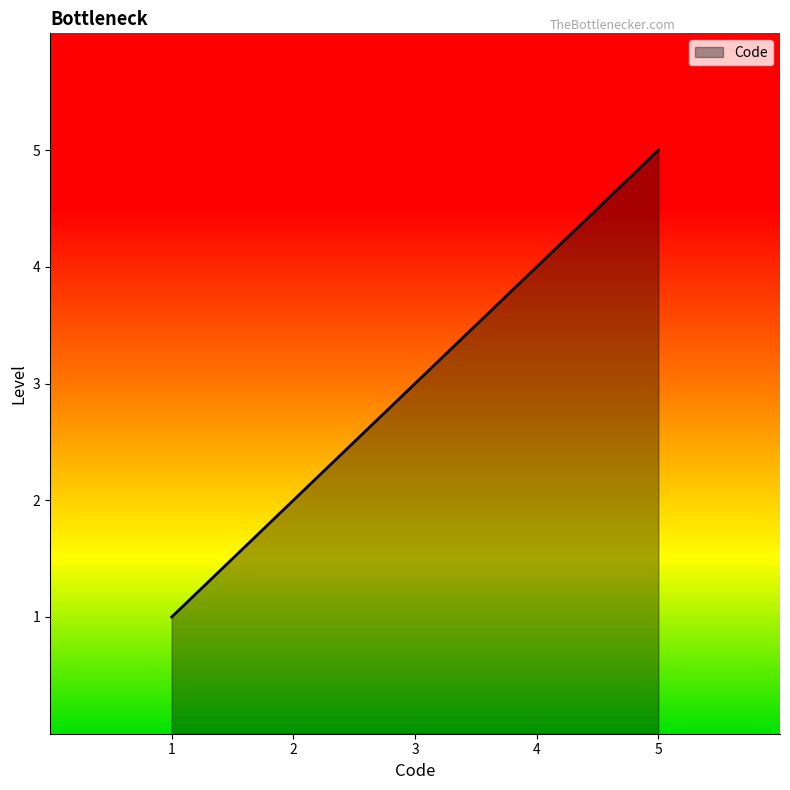

The value at 3 is 3. True or false?

True